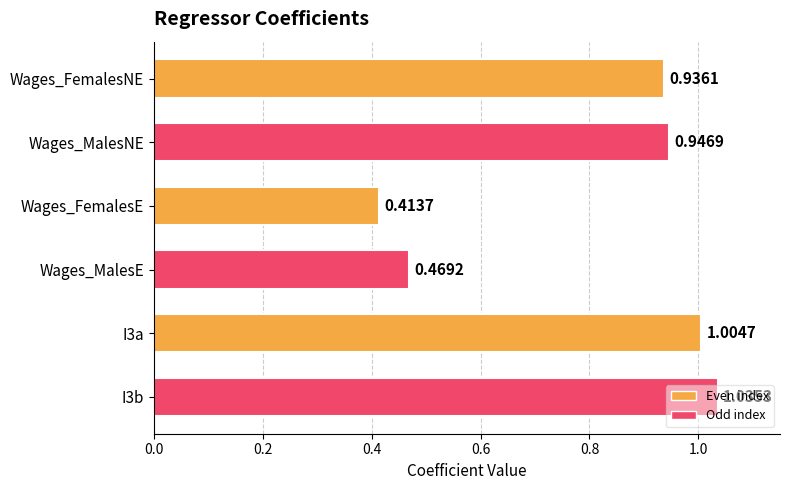

What is the difference between the values at Wages_MalesE and I3b?

0.6